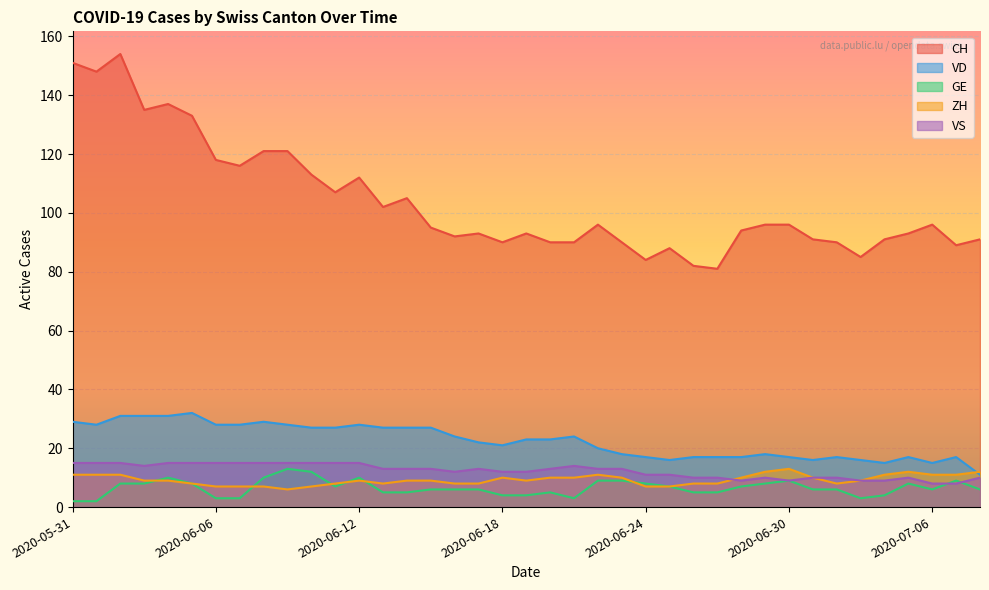

What are all the series names shown in the legend?

CH, VD, GE, ZH, VS